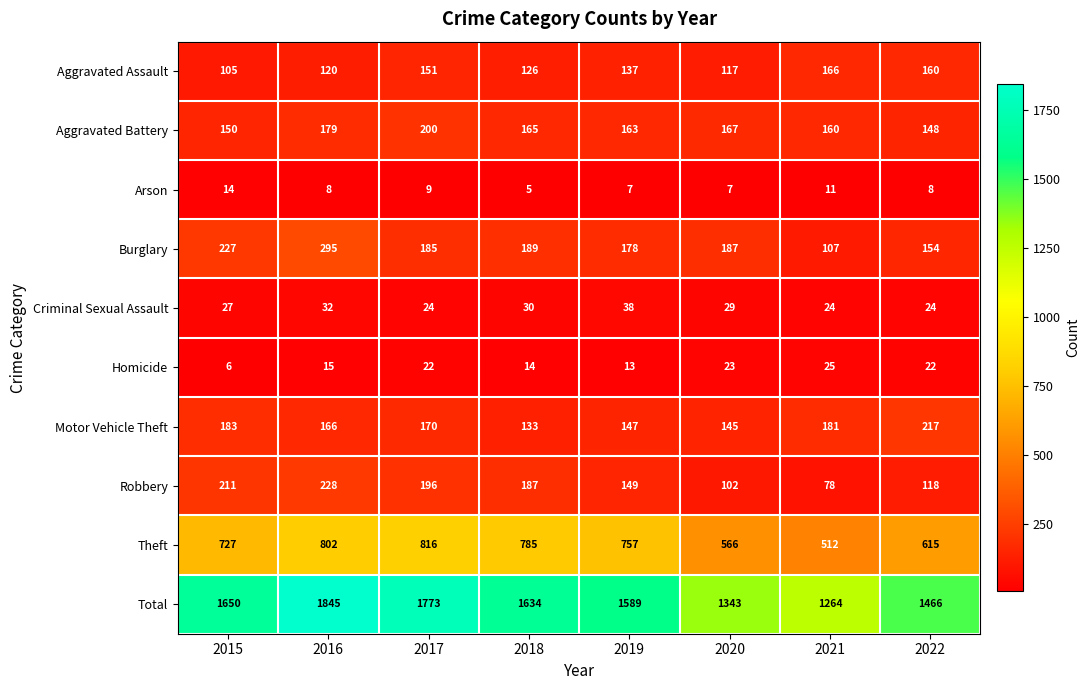

Rank the series at 2017 from highest to lowest value.

Total, Theft, Aggravated Battery, Robbery, Burglary, Motor Vehicle Theft, Aggravated Assault, Criminal Sexual Assault, Homicide, Arson